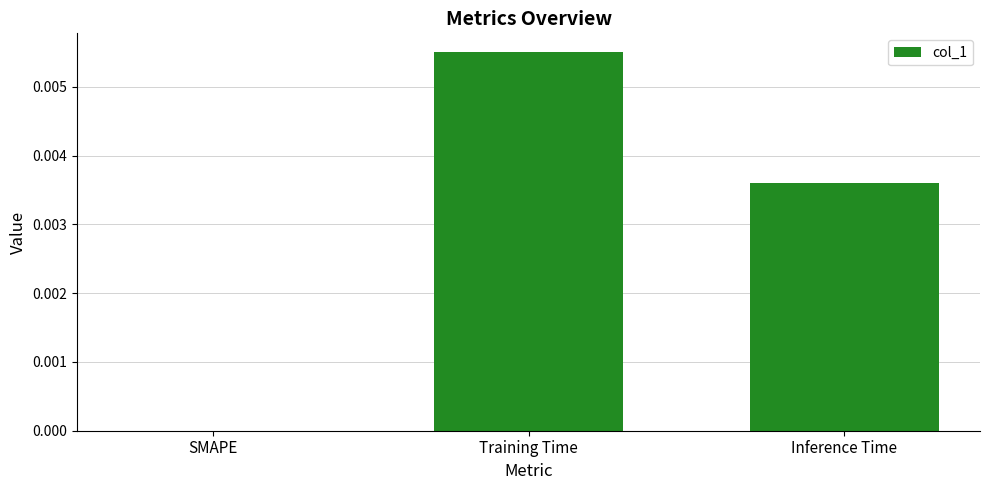

Which has a higher value, Inference Time or Training Time?

Training Time